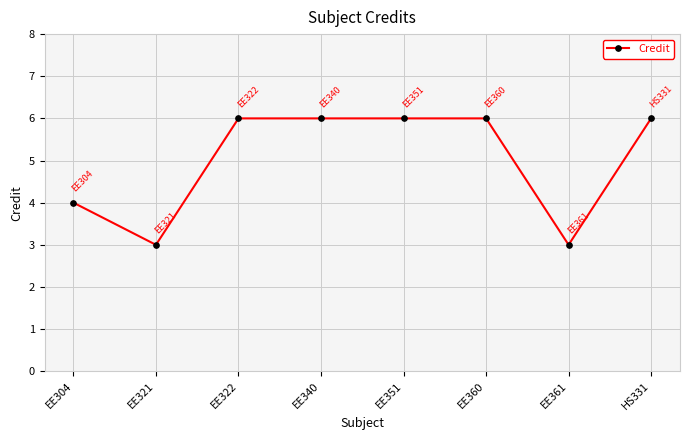

What is the minimum value shown in the chart?

3